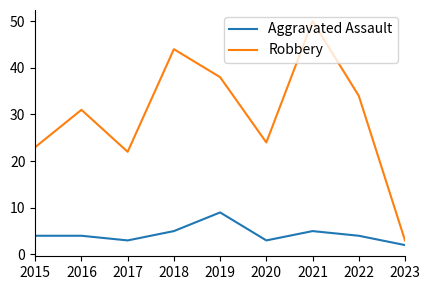

The value of Aggravated Assault at 2022 is 2. True or false?

False